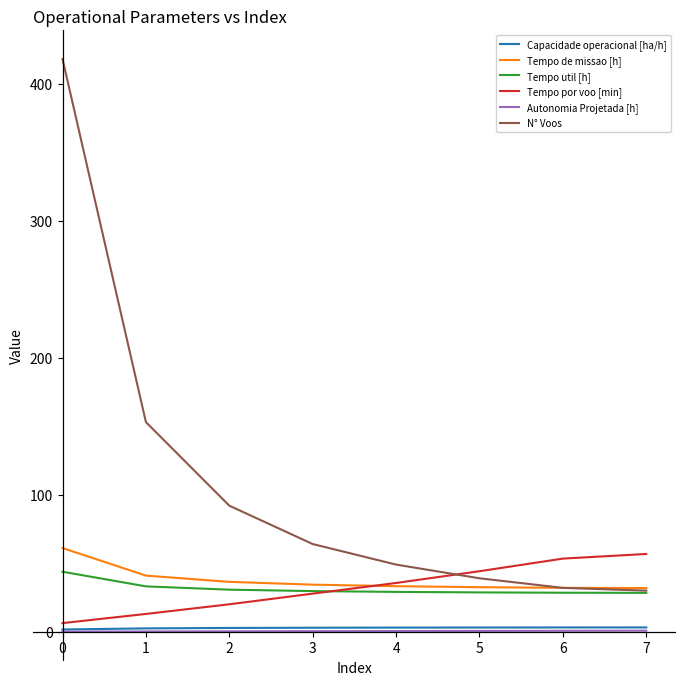

Which series has the widest spread of values?

N° Voos